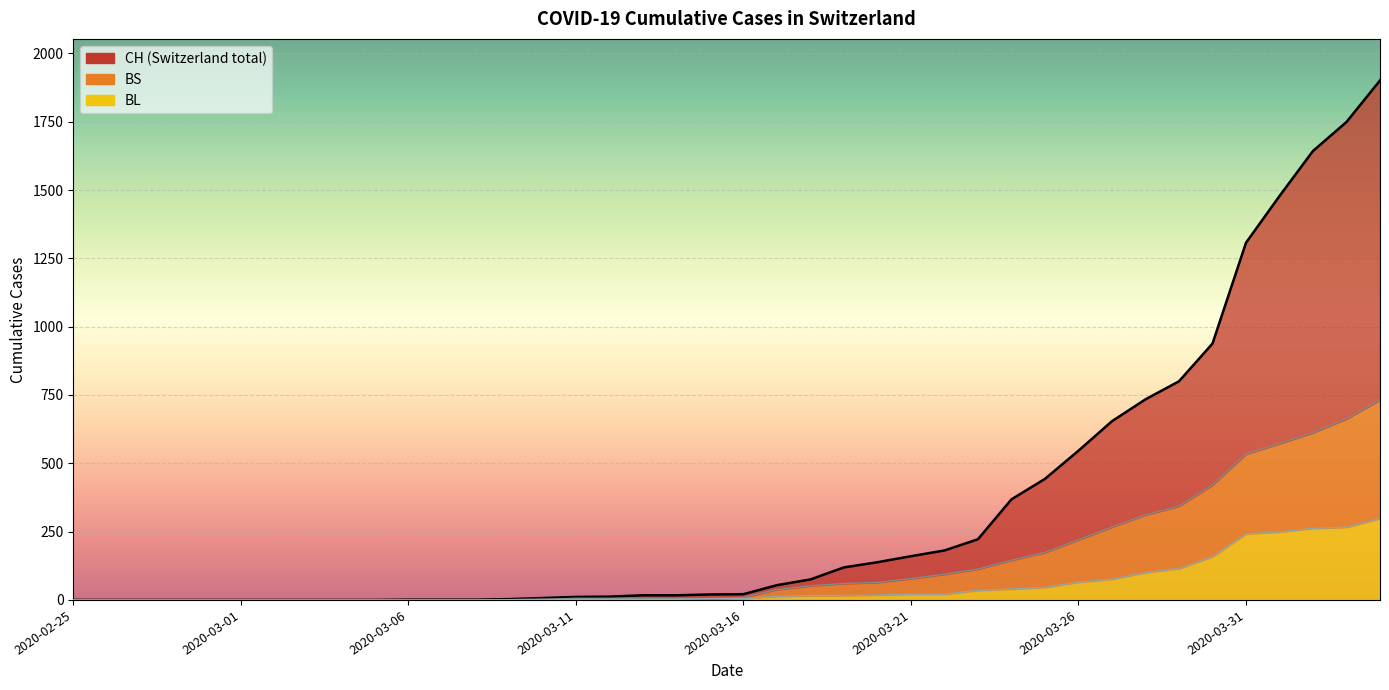

The value of BS at 2020-03-09 is 1. True or false?

True